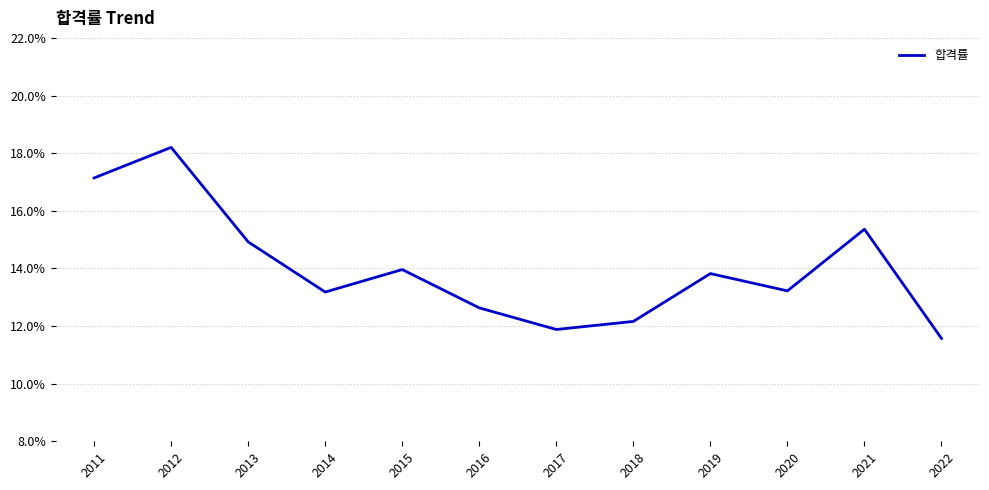

What is the sum of the values at 2011 and 2017?

29.0